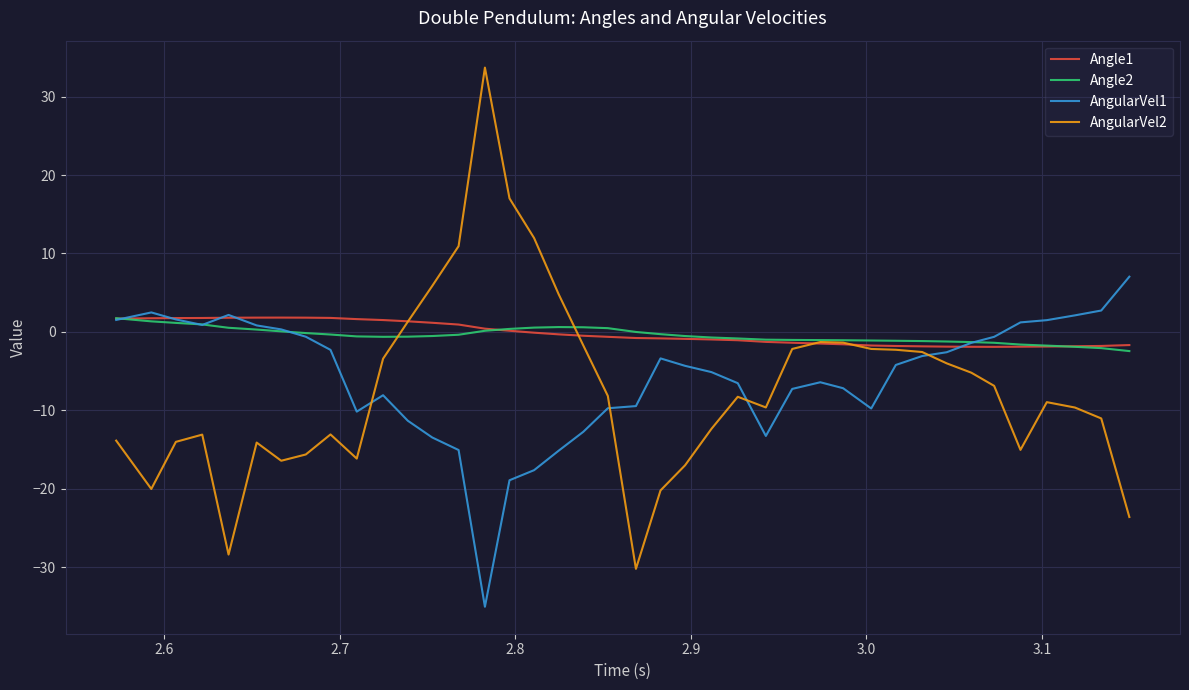

What is the minimum value shown in the chart?

-35.1